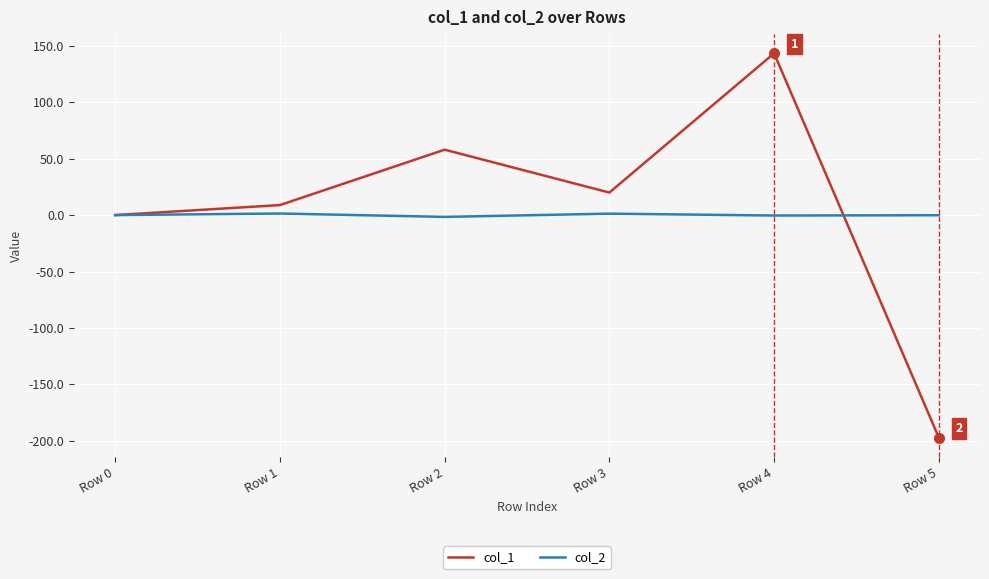

Is the value of col_2 at Row 0 greater than the value of col_1 at Row 3?

No